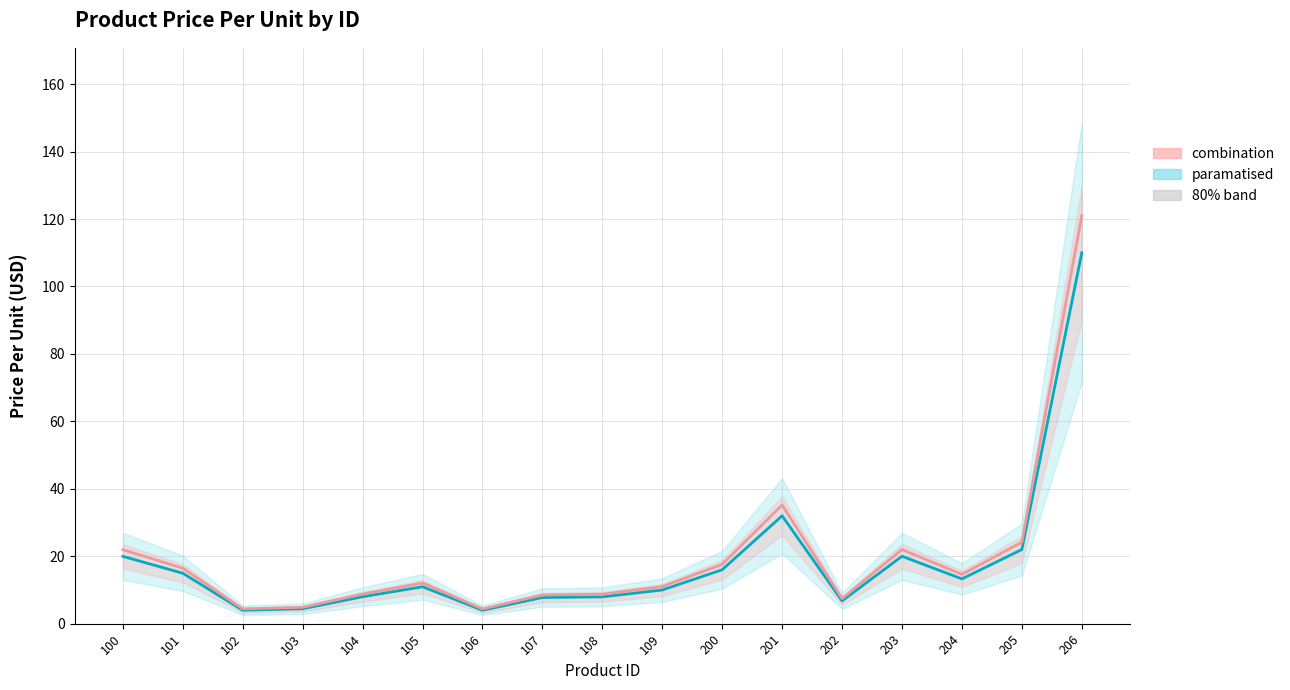

At which category does Price Per Unit (upper) reach its first local peak?

105